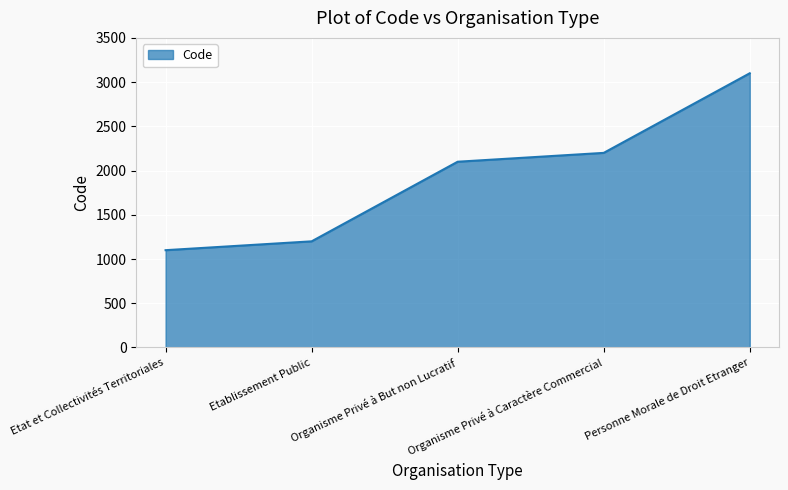

What is the greatest value displayed?

3100